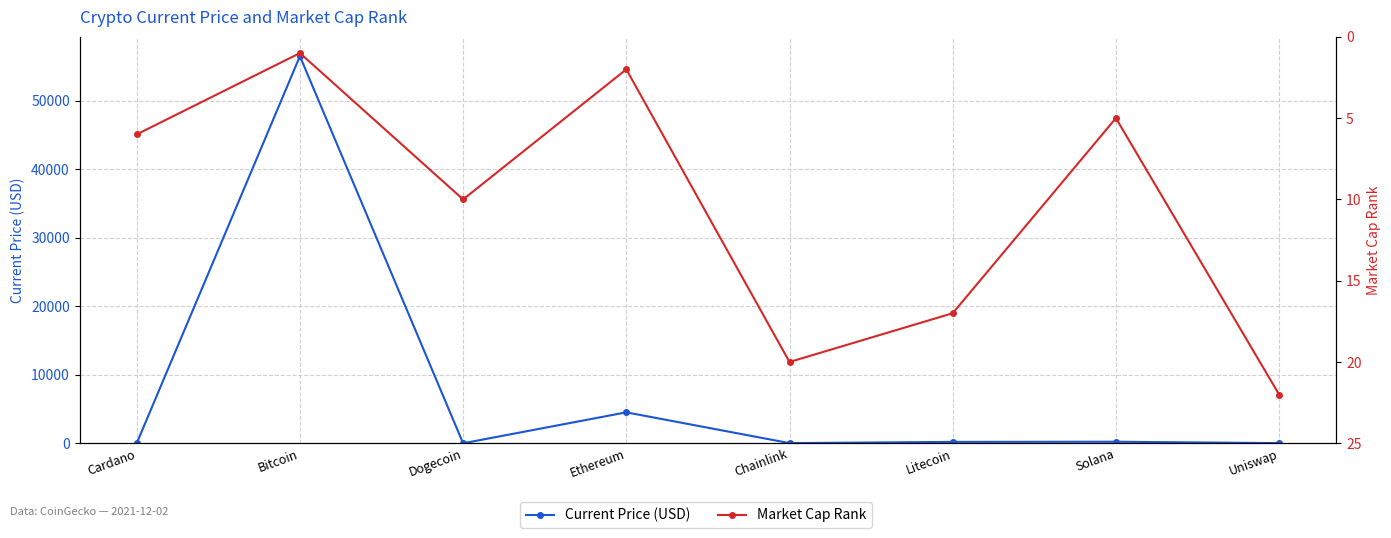

At which category does the chart reach its peak across all series?

Bitcoin